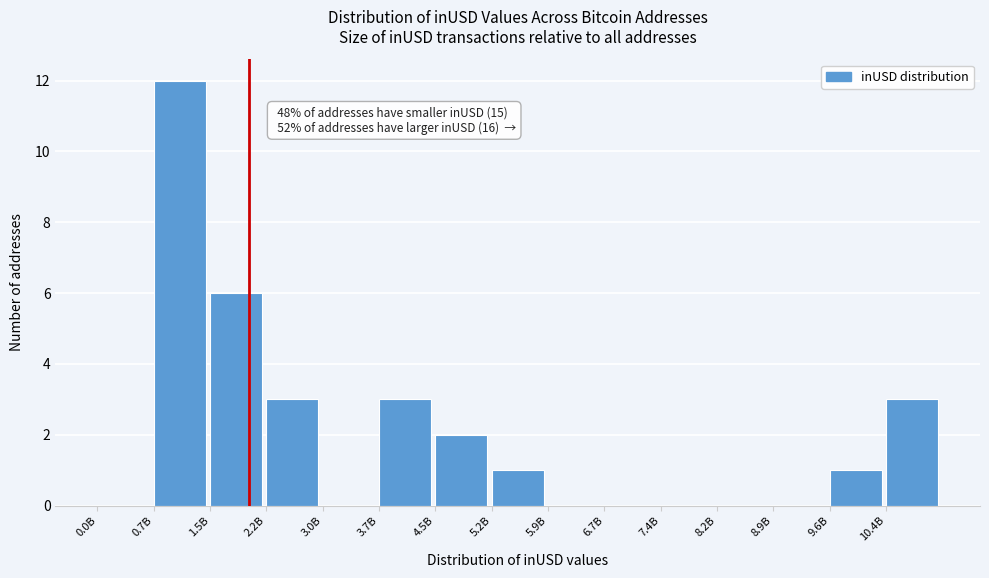

Reading left to right, what are all the values shown in this chart?

0.0B=0	0.7B=12	1.5B=6	2.2B=3	3.0B=0	3.7B=3	4.5B=2	5.2B=1	5.9B=0	6.7B=0	7.4B=0	8.2B=0	8.9B=0	9.6B=1	10.4B=3